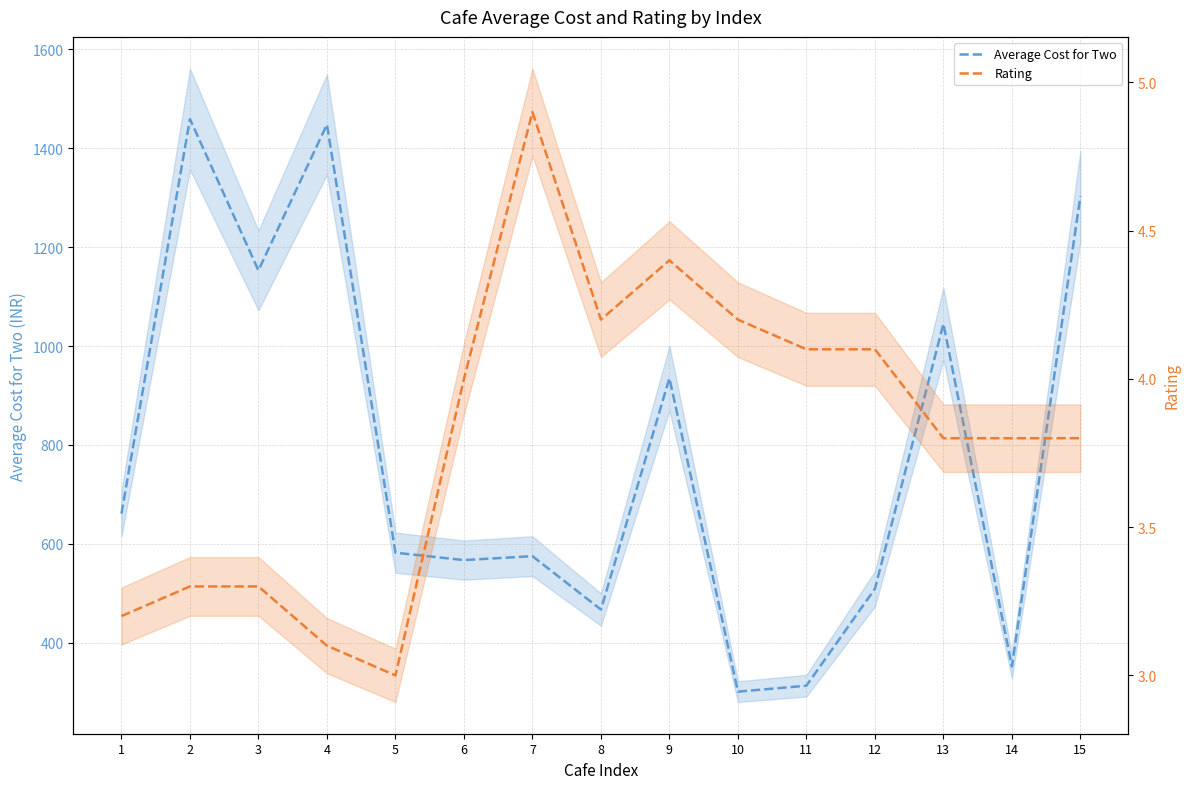

List the labels in order of Average Cost for Two value, smallest first.

10, 11, 14, 8, 12, 6, 7, 5, 1, 9, 13, 3, 15, 4, 2